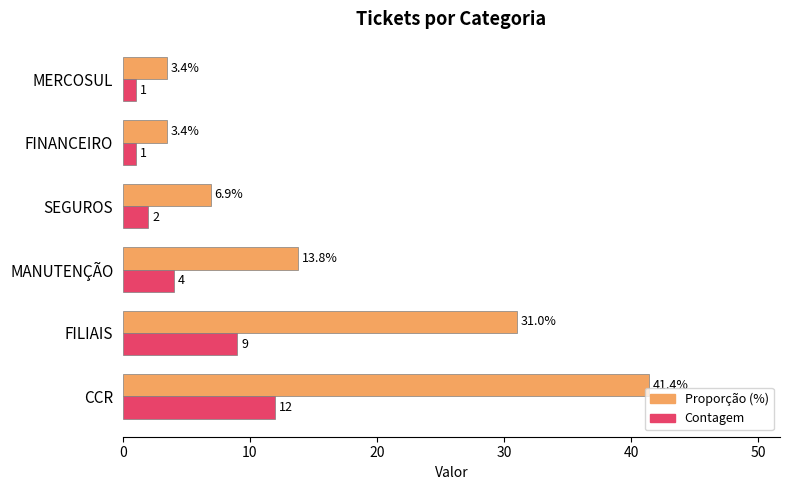

Where is Contagem nearest to the value 6?

MANUTENÇÃO